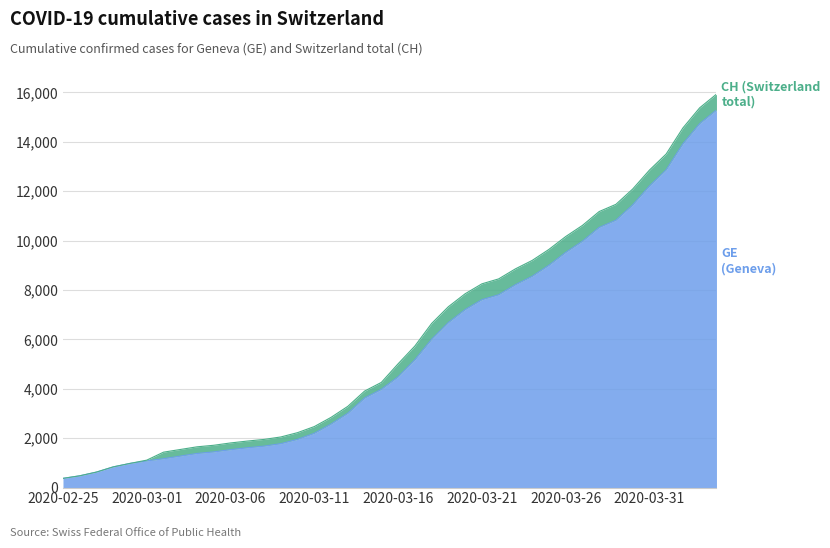

List the series in order of their overall mean, highest first.

CH, GE